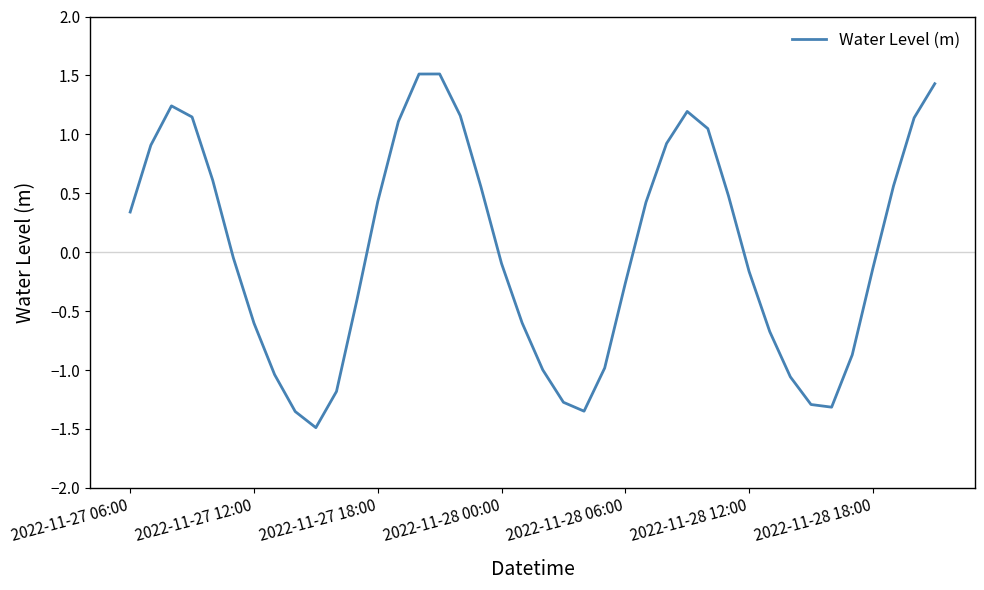

True or false: there are more than 1 points higher than both neighbors.

True